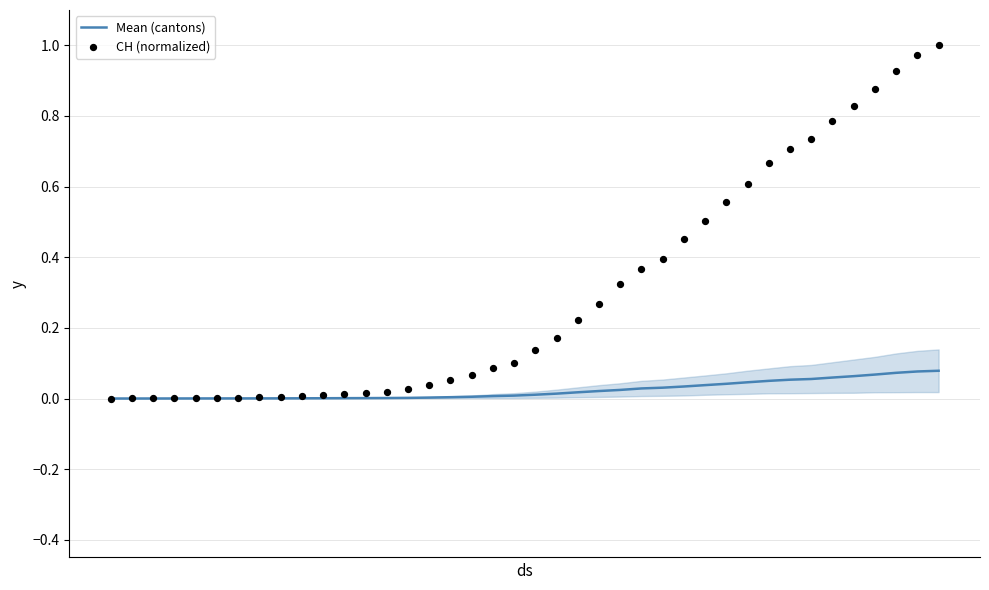

Which series reaches the minimum Y coordinate?

Mean (cantons)